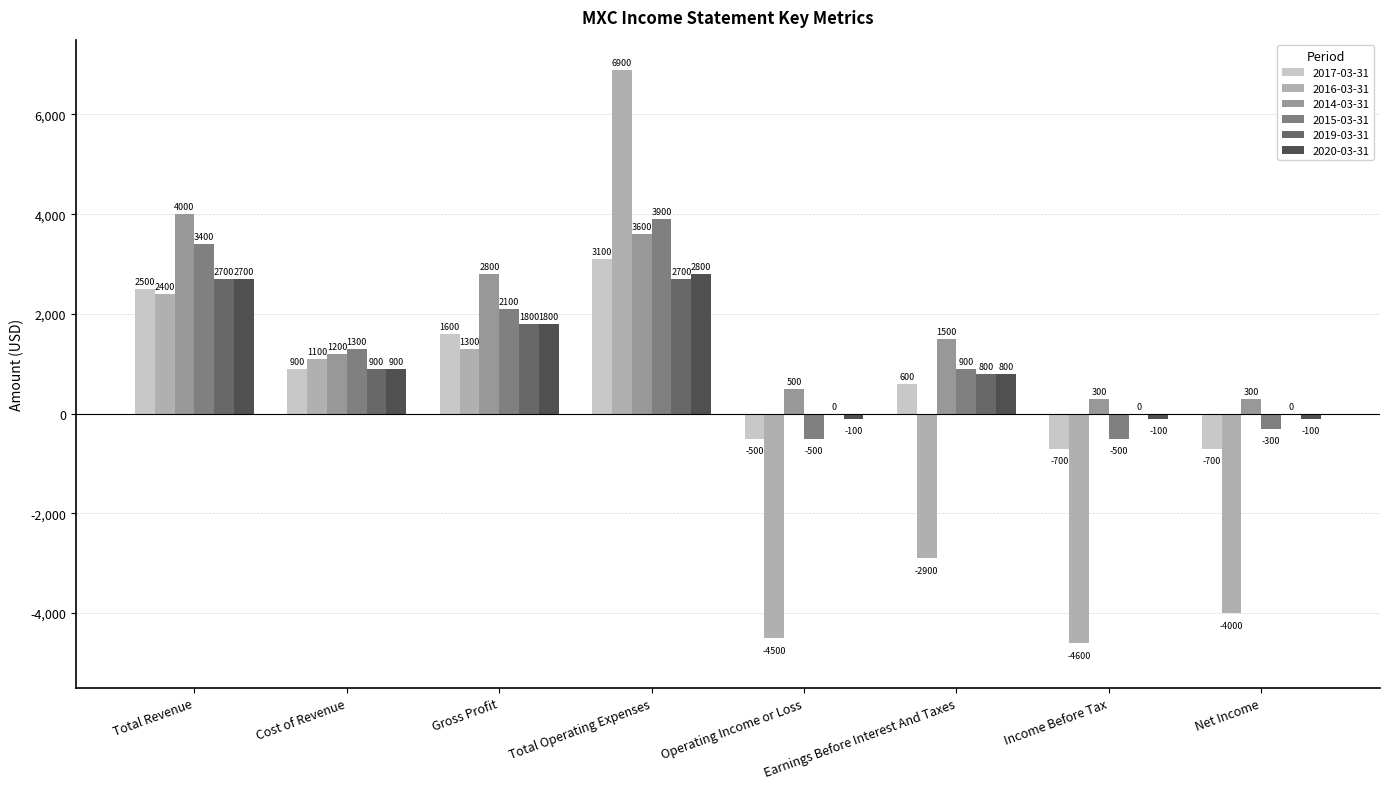

What is the greatest value displayed?

6900